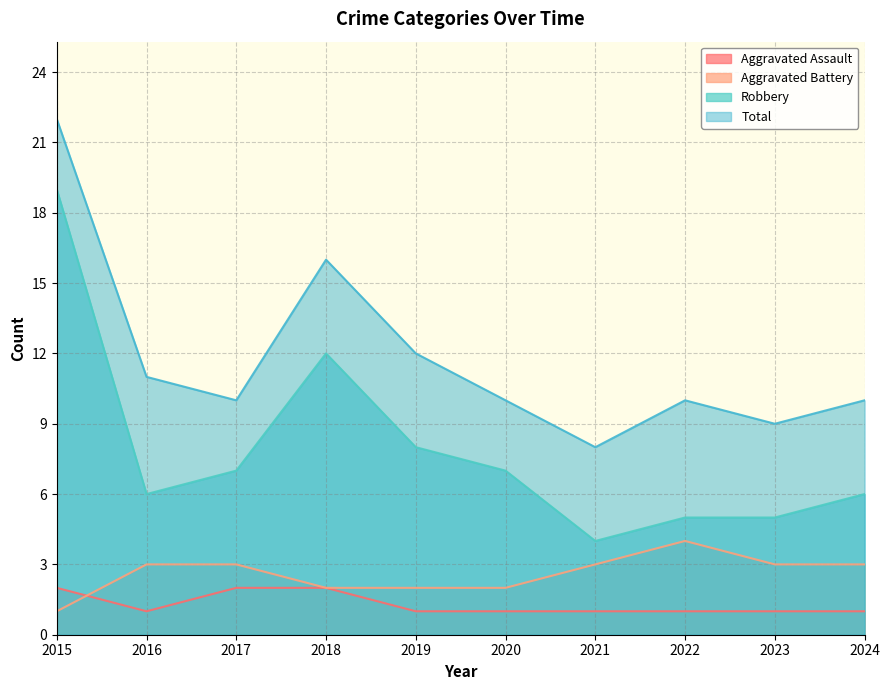

What is the difference between the maximum and second lowest values in the Total series?

13